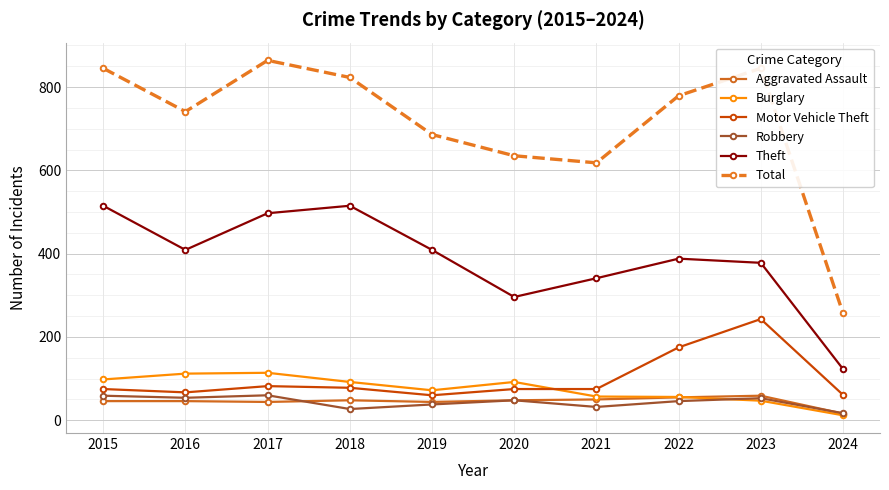

True or false: Theft and Aggravated Assault cross at least once.

False